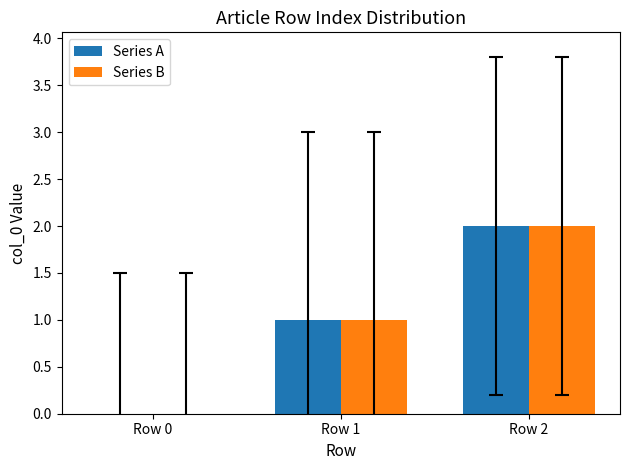

How many distinct data groups are displayed?

2